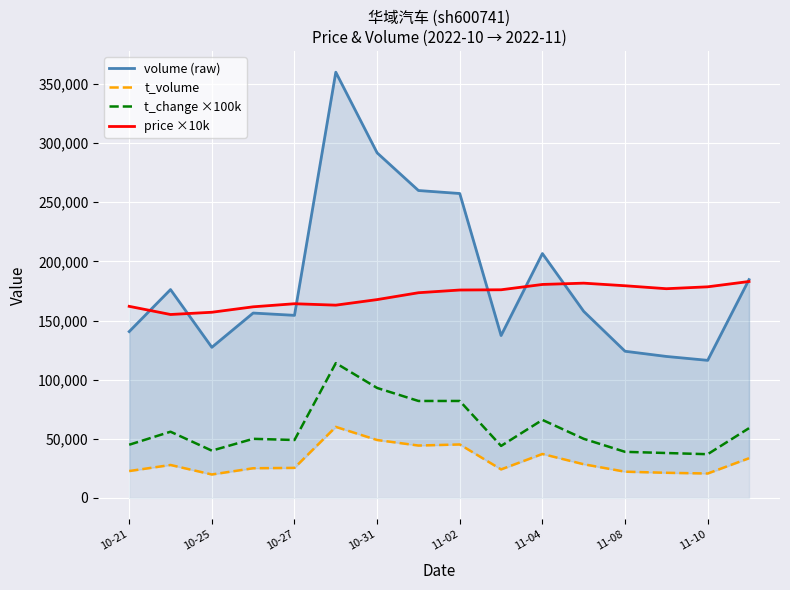

Count the number of data series in this chart.

4